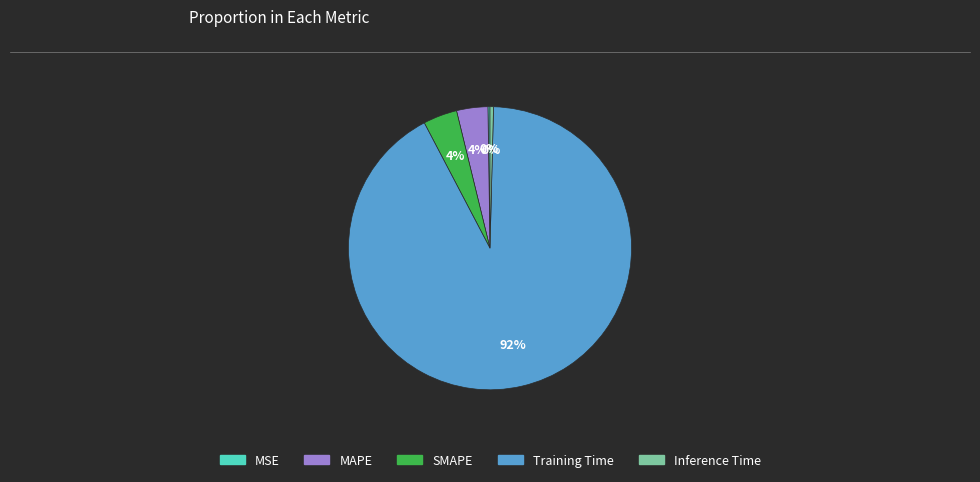

Which has a higher value, MAPE or Training Time?

Training Time